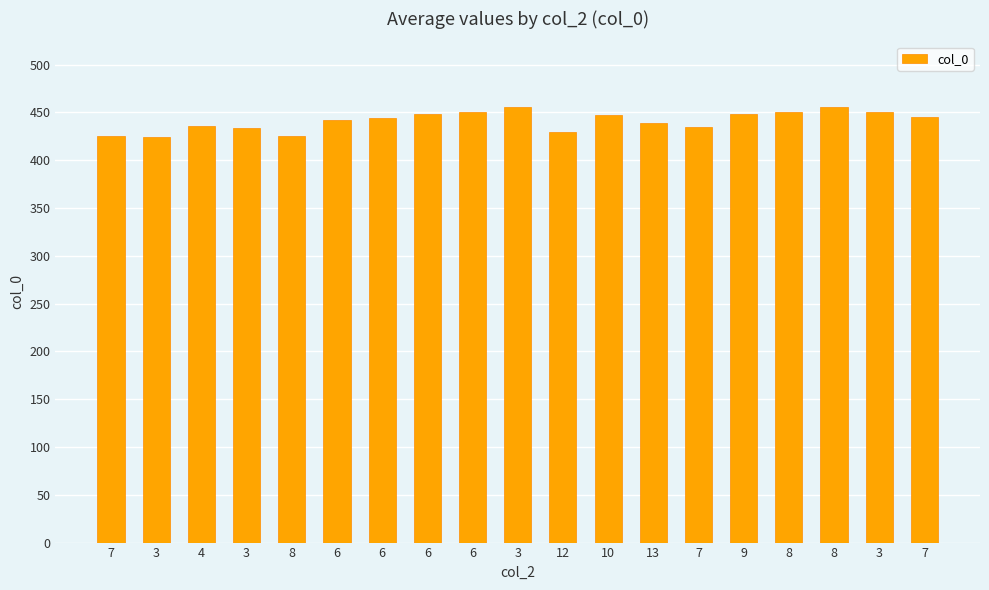

Count the number of data series in this chart.

1